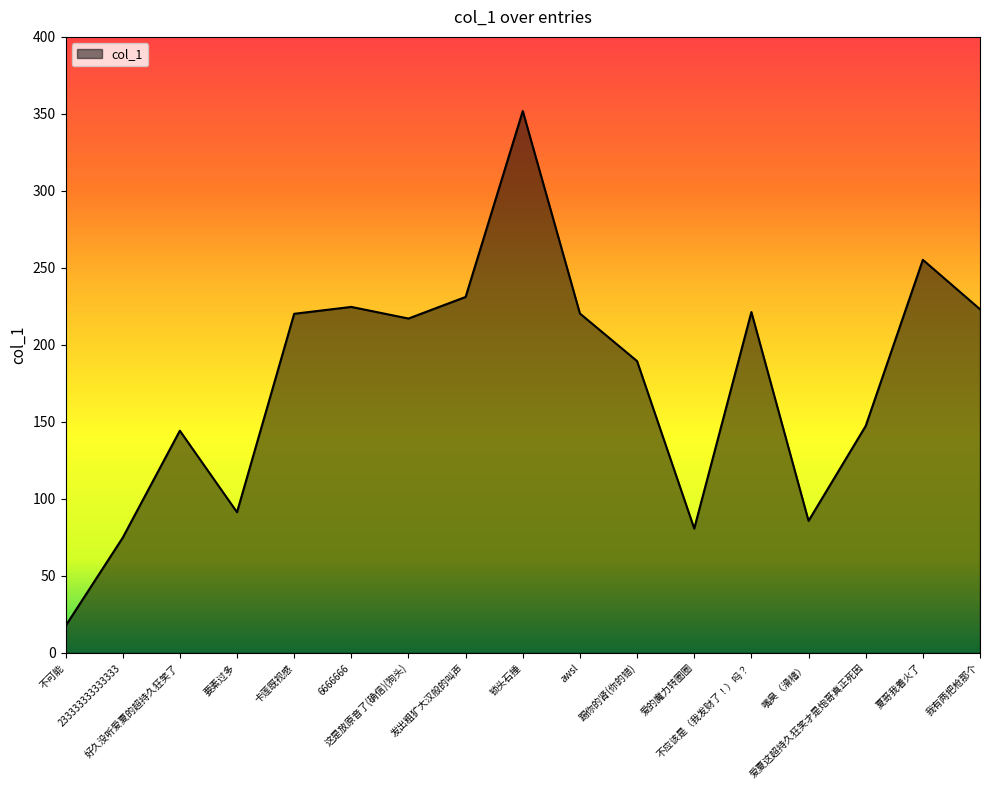

Count the number of values greater than 217.

9